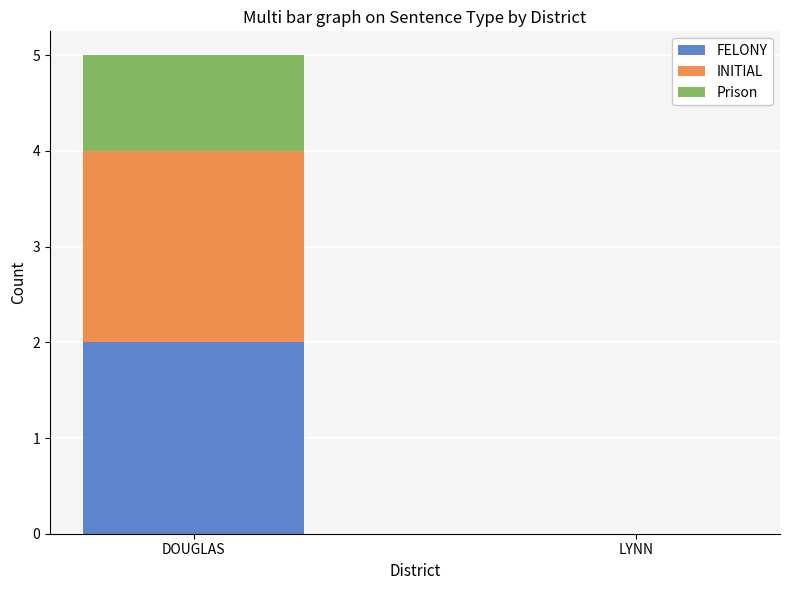

The FELONY series shows -1 at LYNN. True or false?

False